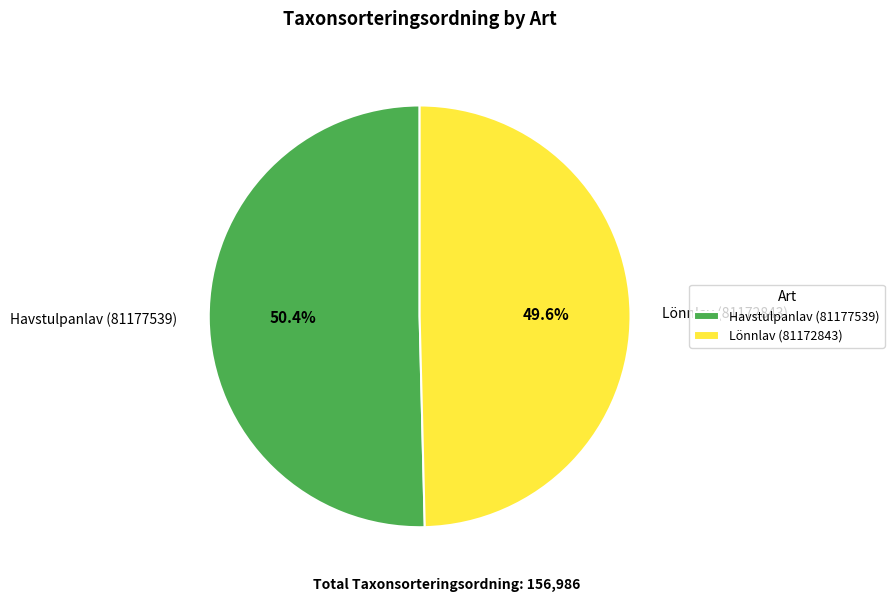

The Lönnlav (81172843) slice represents 62% of the pie. True or false?

False